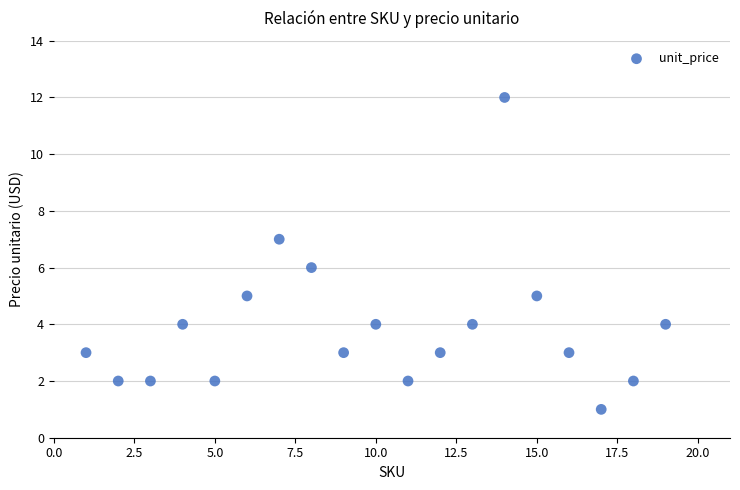

What is the range of Y values (max minus min)?

11